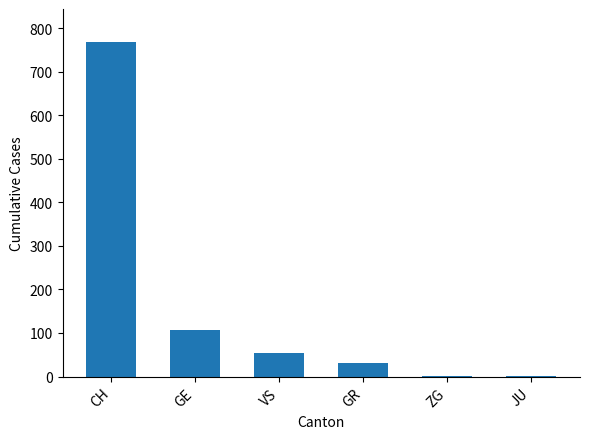

Between JU and GE, which is larger?

GE